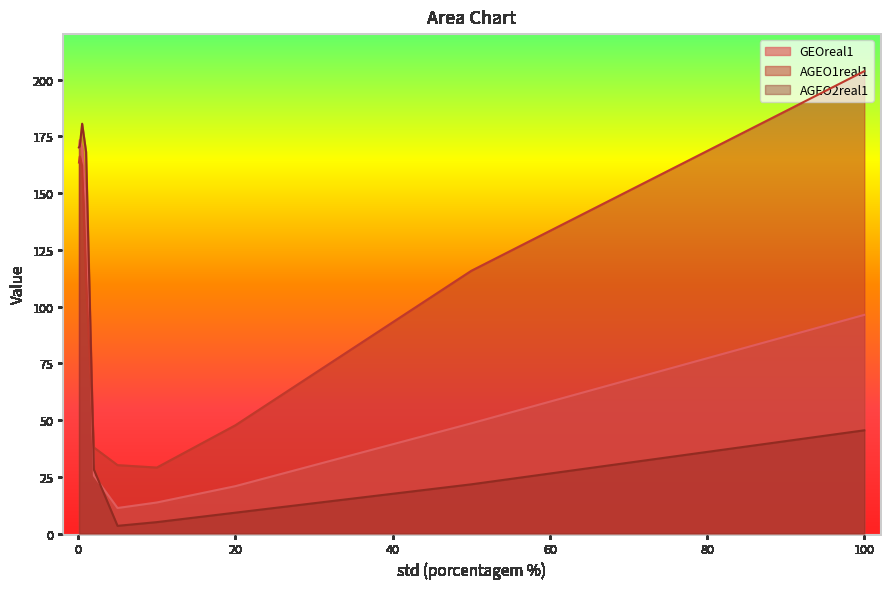

What is the spread (max minus min) of values at 0.2?

7.2